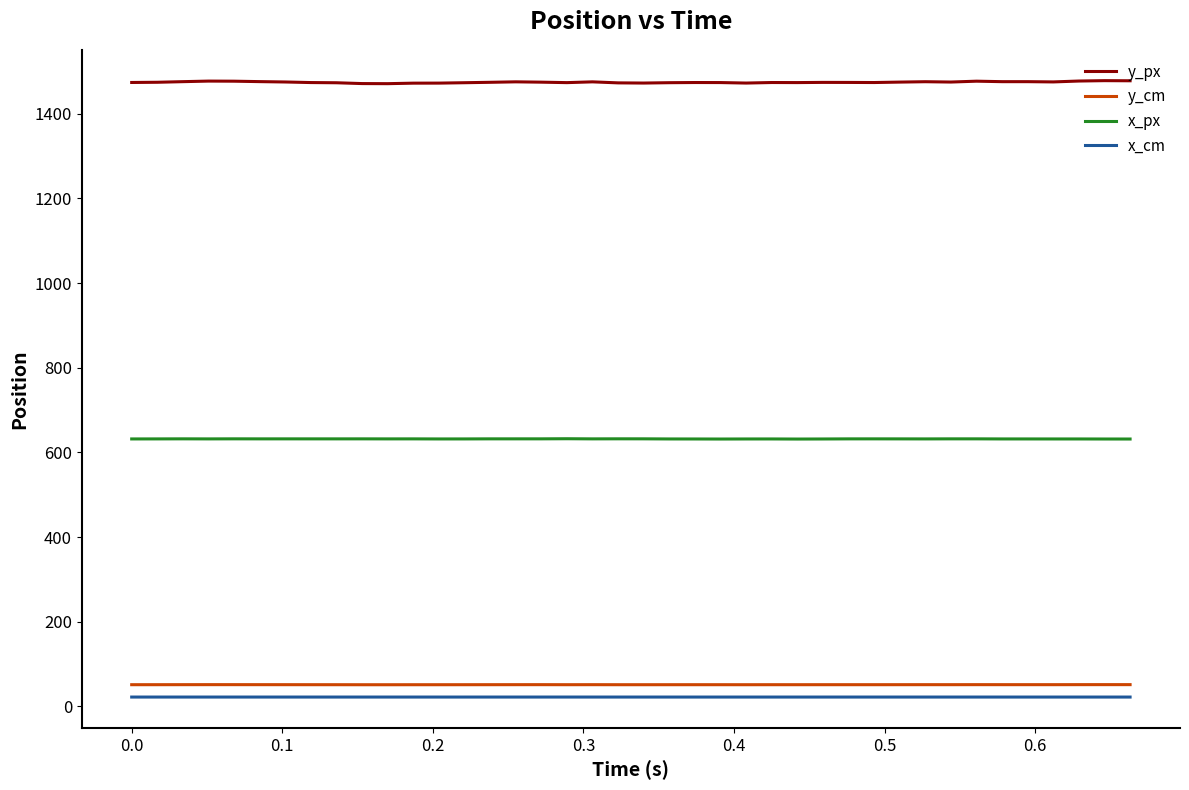

True or false: x_cm and y_px intersect in this chart.

False